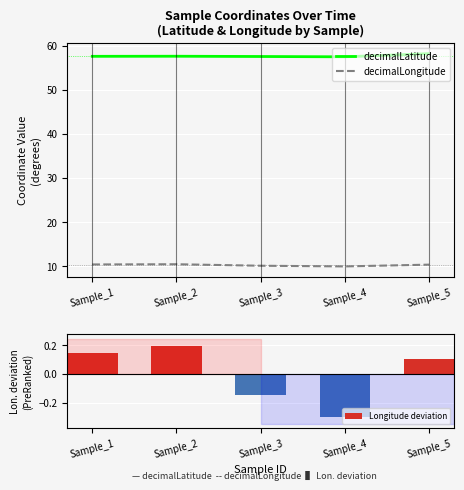

Between Sample_3 and Sample_5, which series saw the biggest shift?

decimalLatitude